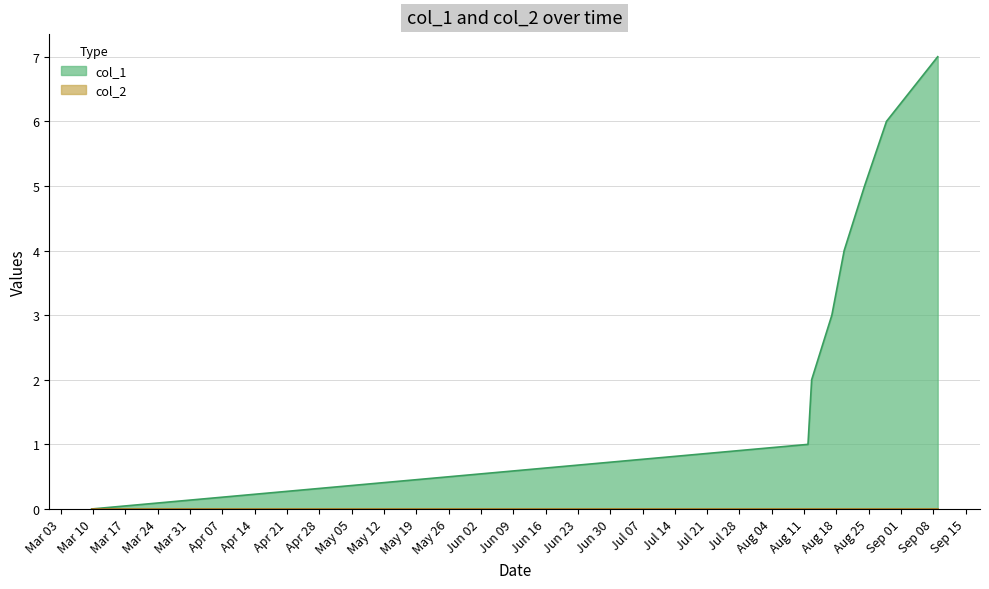

What is the value of the 5th point from the left?

4